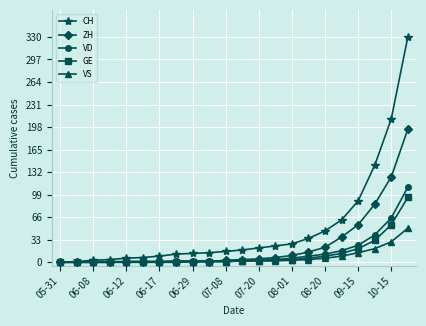

List the series in order of their peak value, lowest first.

VS, GE, VD, ZH, CH